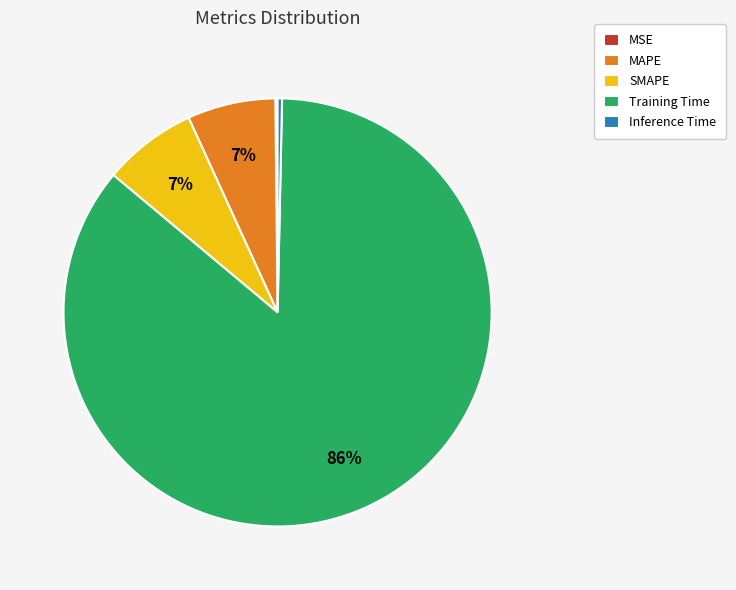

To the nearest percent, what percentage of the pie is MAPE?

7%